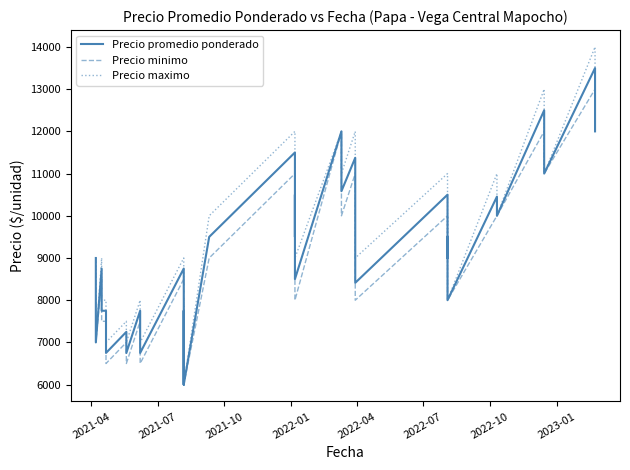

Does the chart have visible grid lines?

No